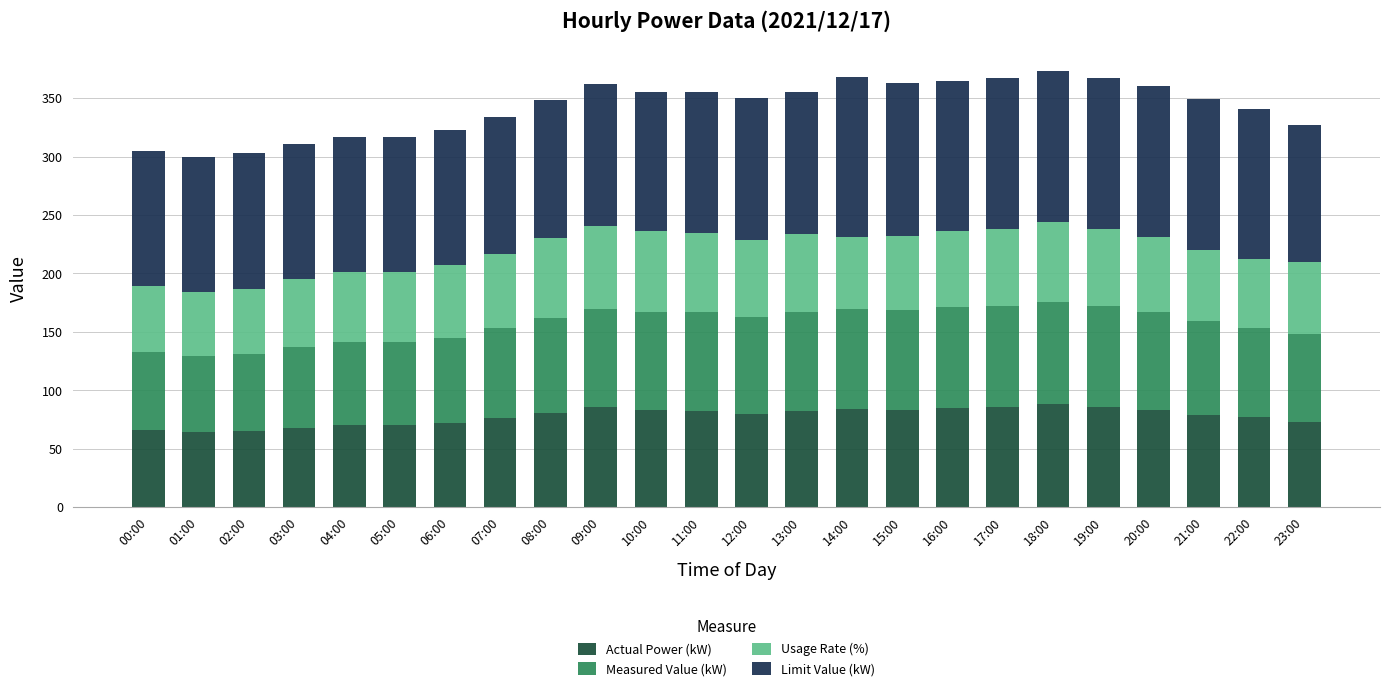

Count the number of data series in this chart.

4